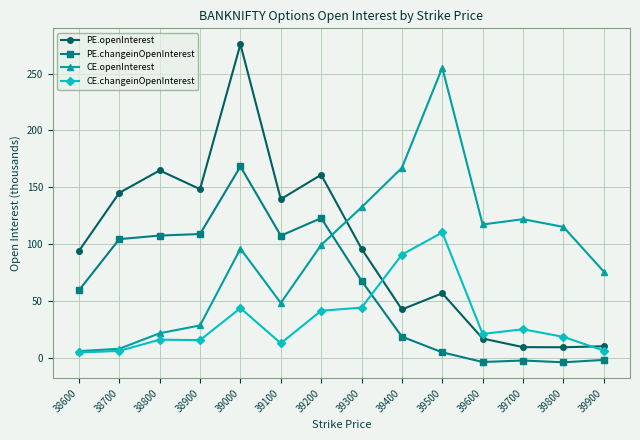

What is the difference between the highest and lowest values at 39800?

119.1